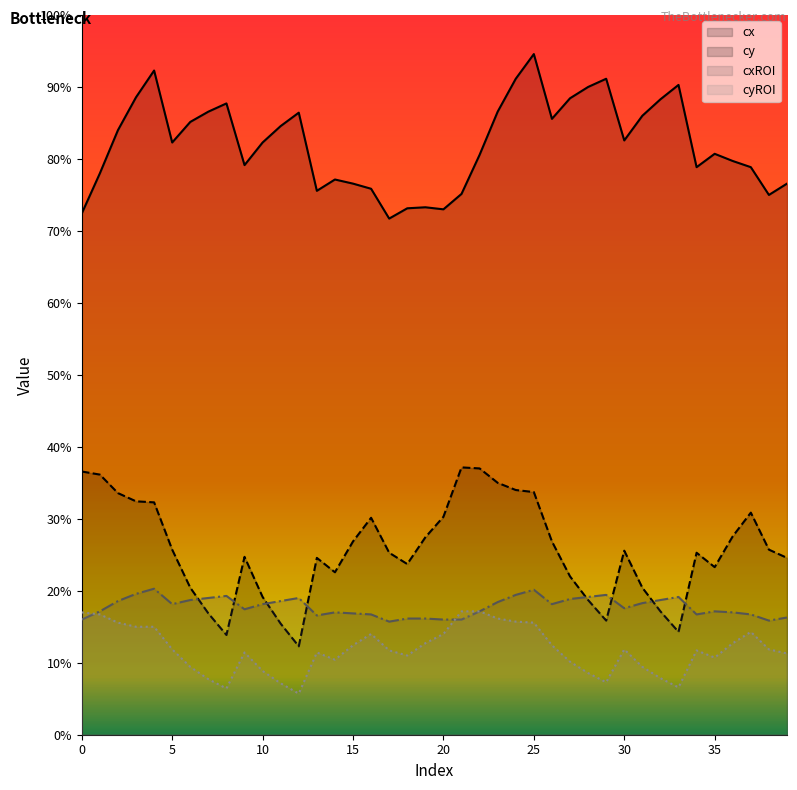

Is it true that cyROI equals 107 at 27?

False